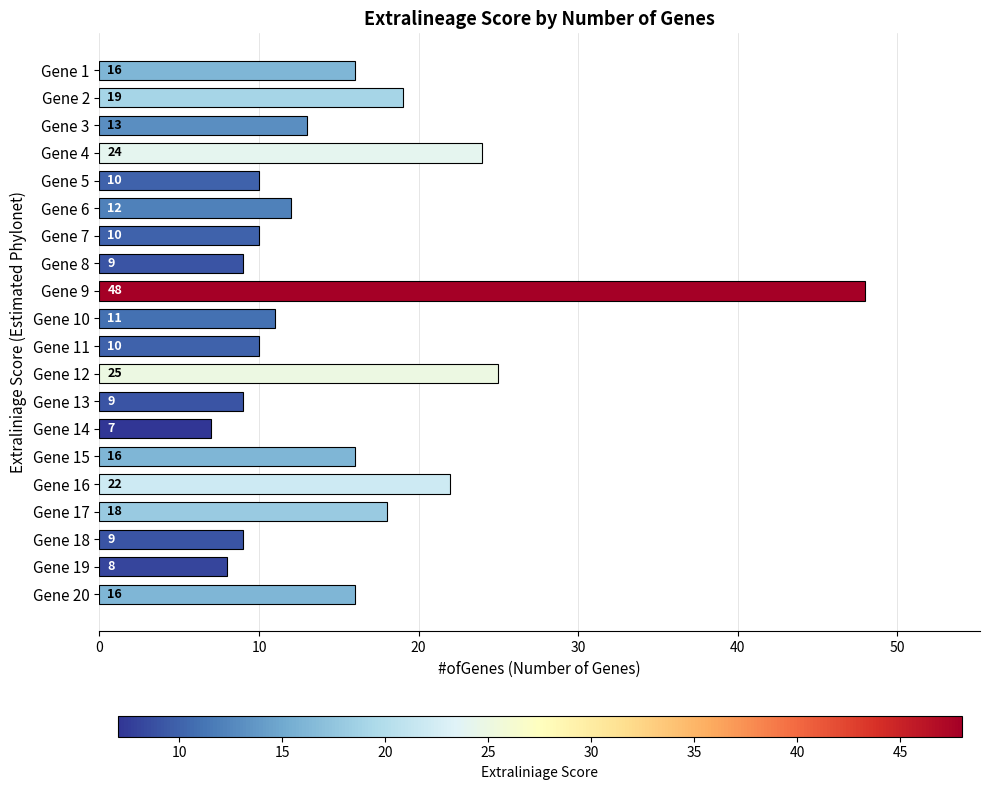

What is the minimum value shown in the chart?

7